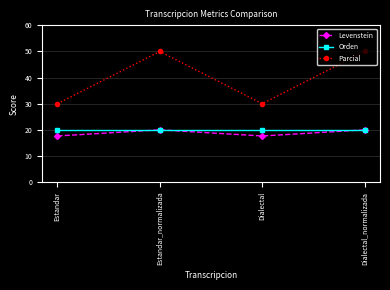

Reading right to left, extract all data points from this chart.

Levenstein: 20.0	17.6	20.0	17.6
Orden: 20.0	20.0	20.0	20.0
Parcial: 50.0	30.0	50.0	30.0